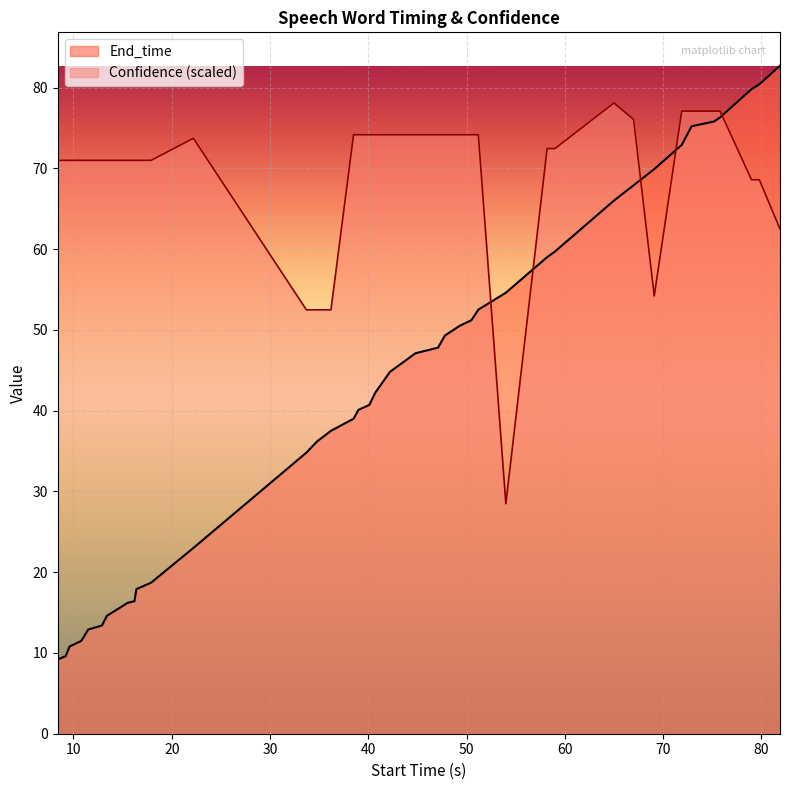

Rank the series by their maximum value, from highest to lowest.

End_time, Confidence (scaled)